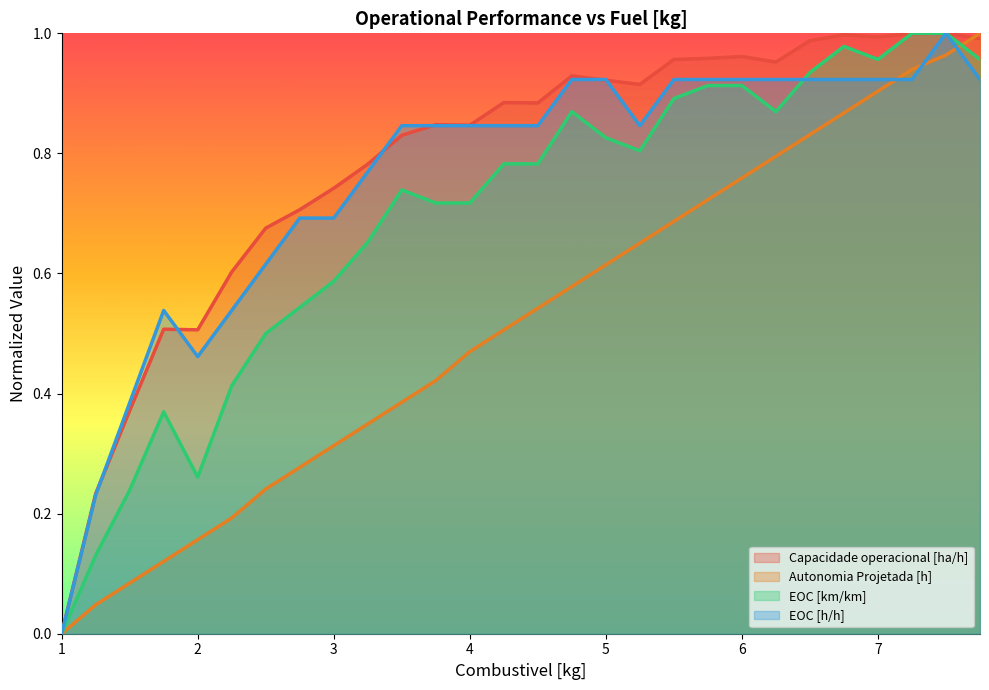

What is the average value of the EOC [km/km] series?

0.7